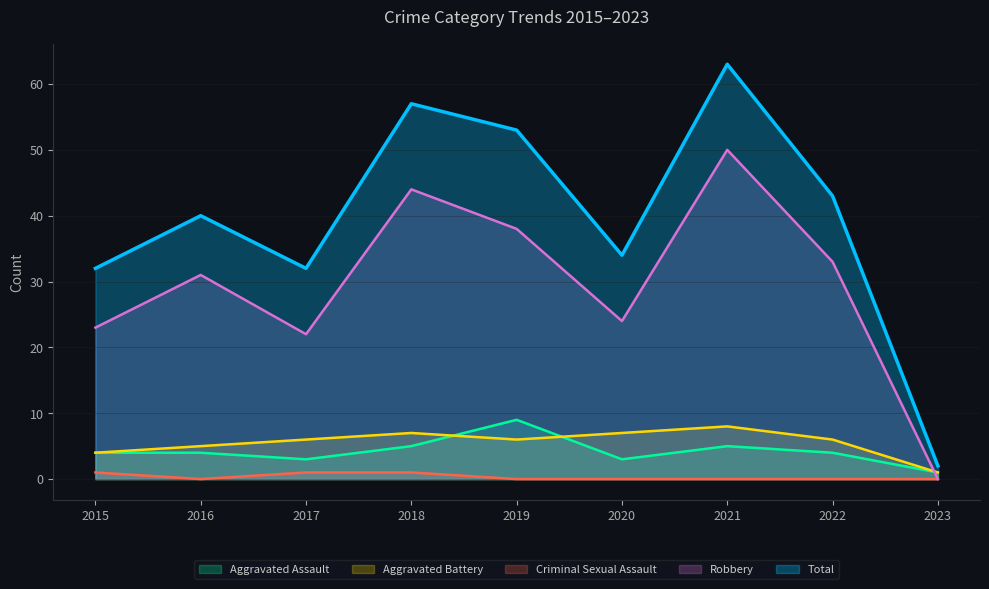

What is the maximum value shown in the chart?

63